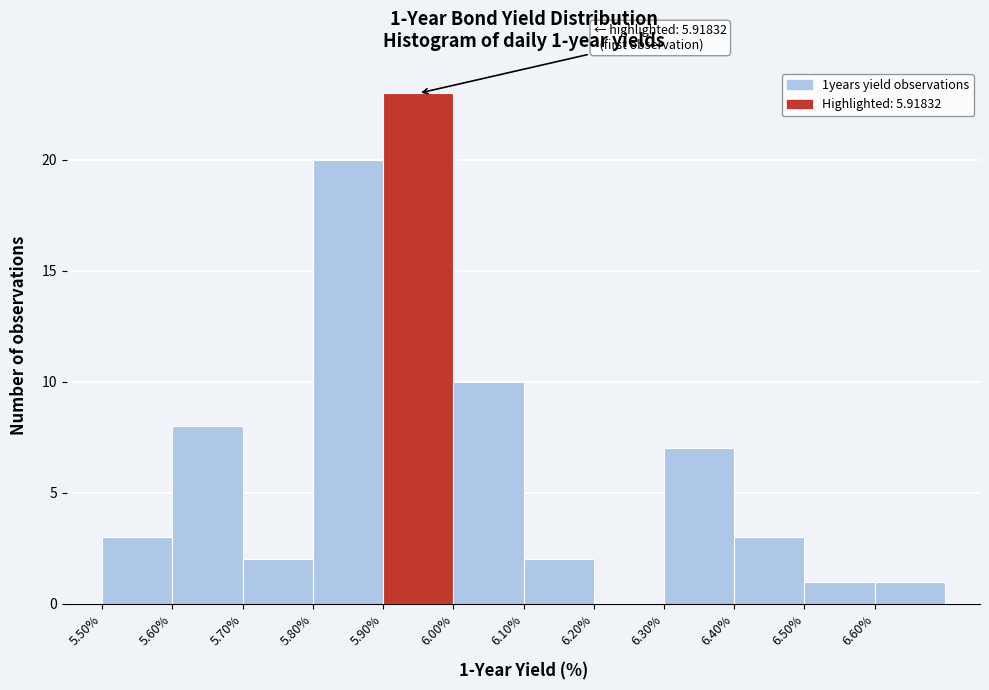

Over which range of the x-axis is the bar tallest?

5.9 to 6.0